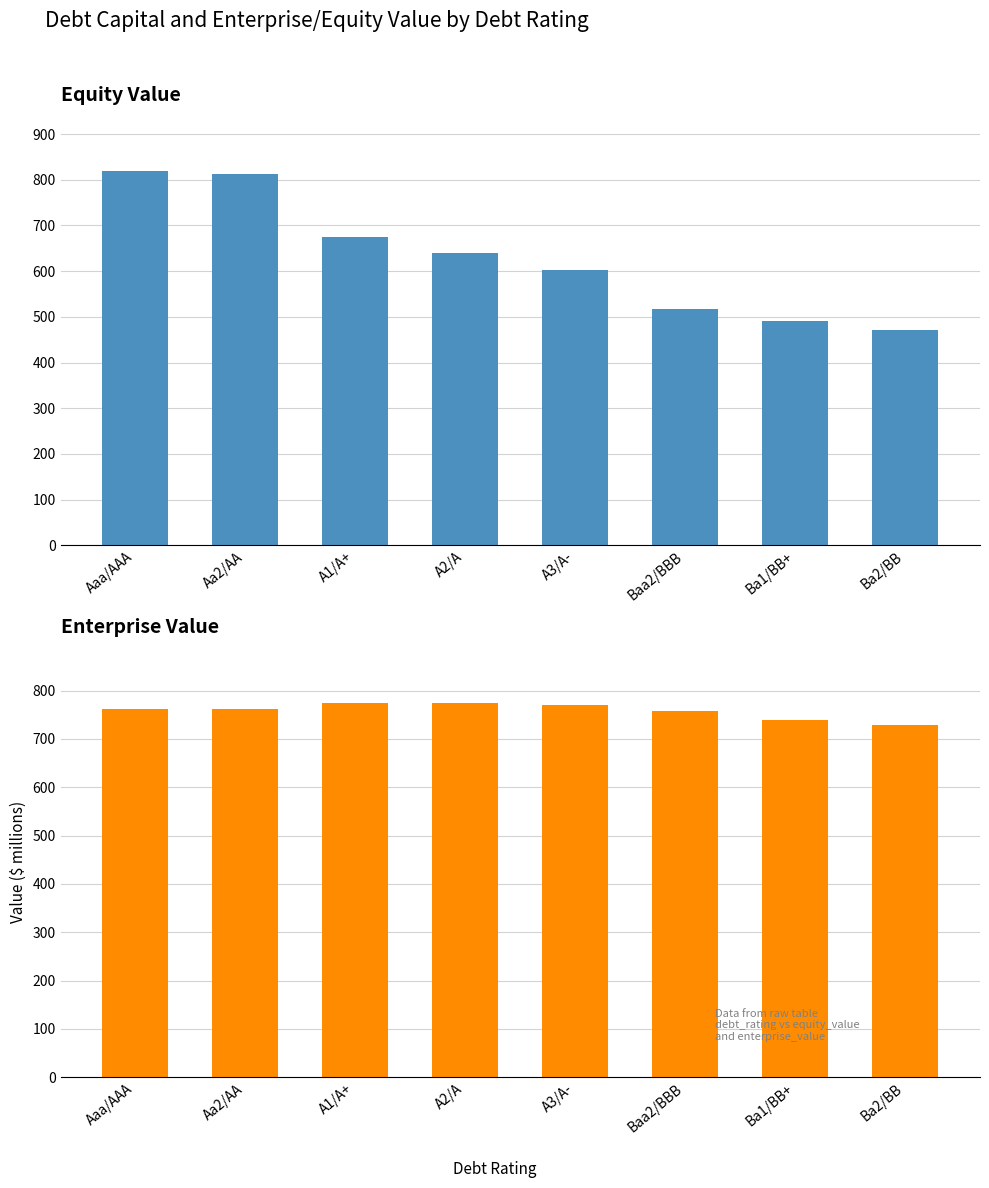

What is the spread (max minus min) of values at Aaa/AAA?

57.7